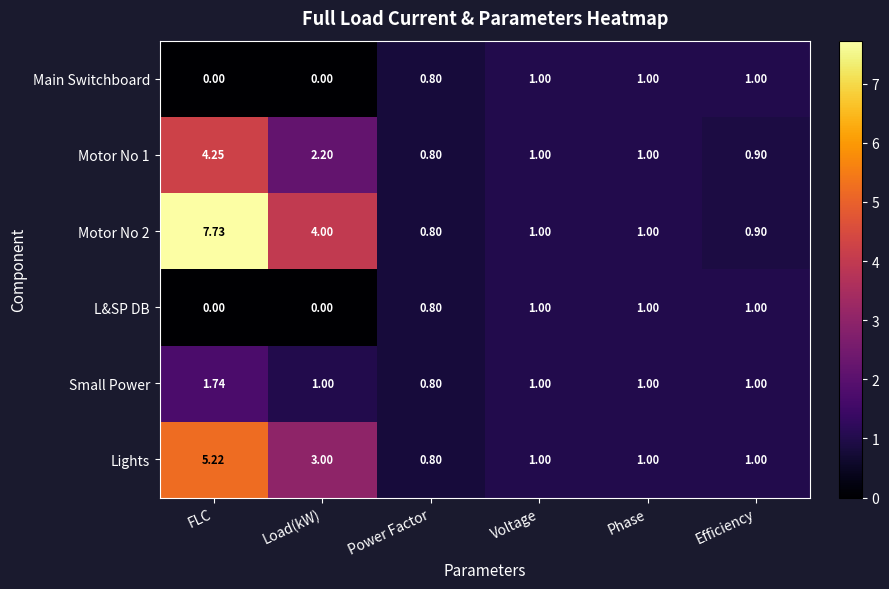

Count the number of data series in this chart.

6